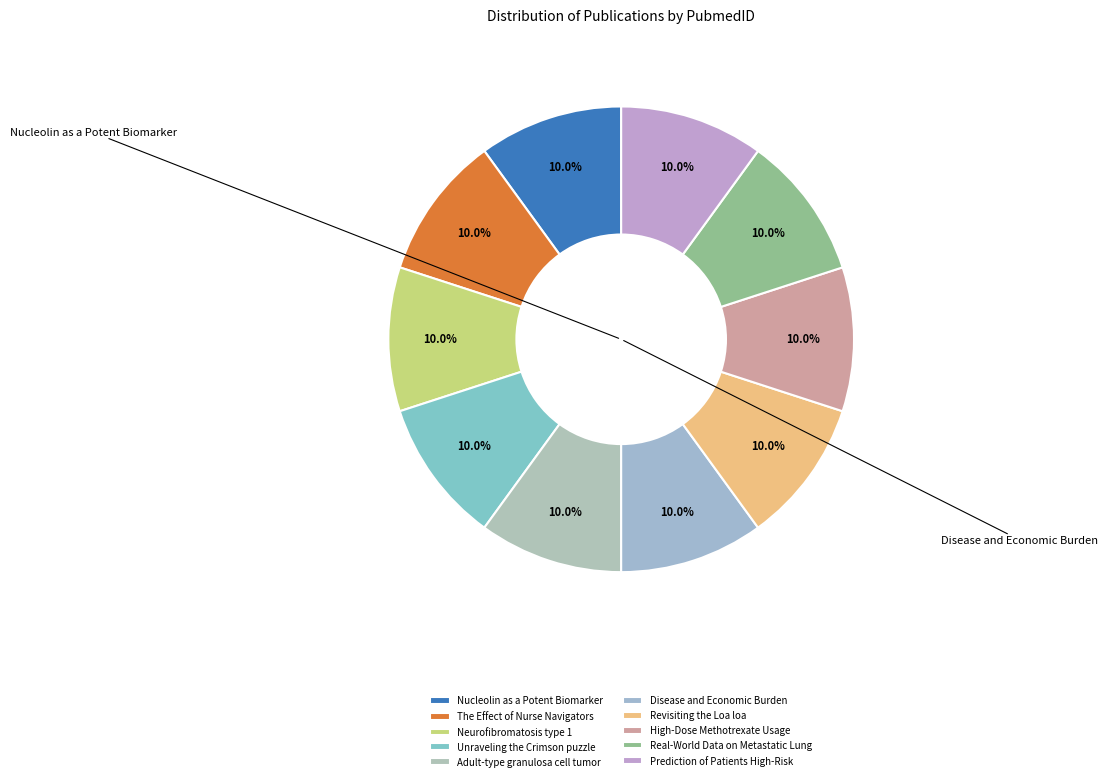

To the nearest percent, what portion does Disease and Economic Burden represent?

10%